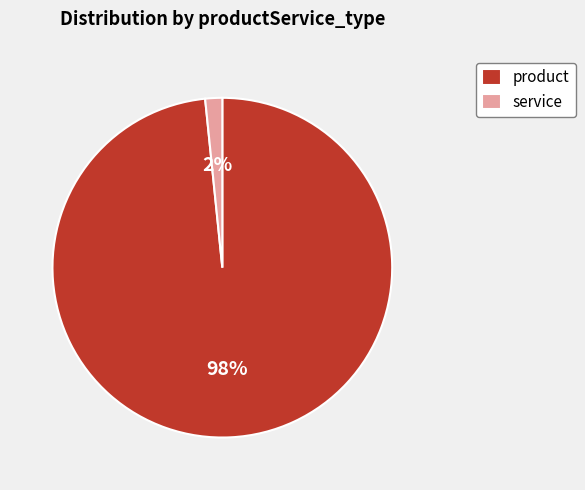

Is it true that service is 9% of the pie?

False